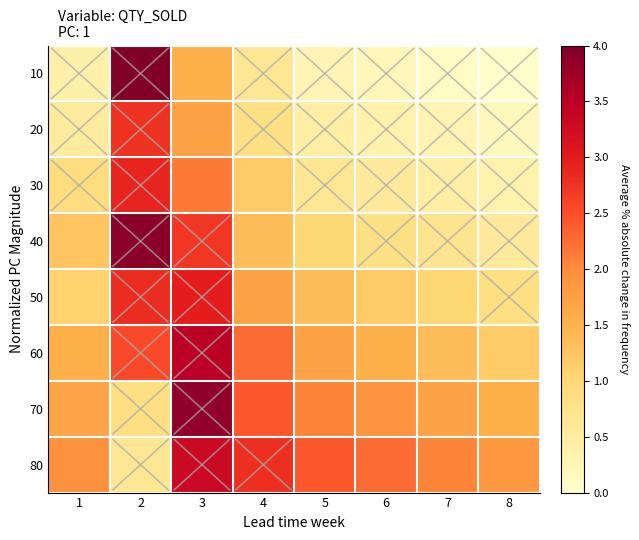

What is the spread (max minus min) of values at 5?

2.1